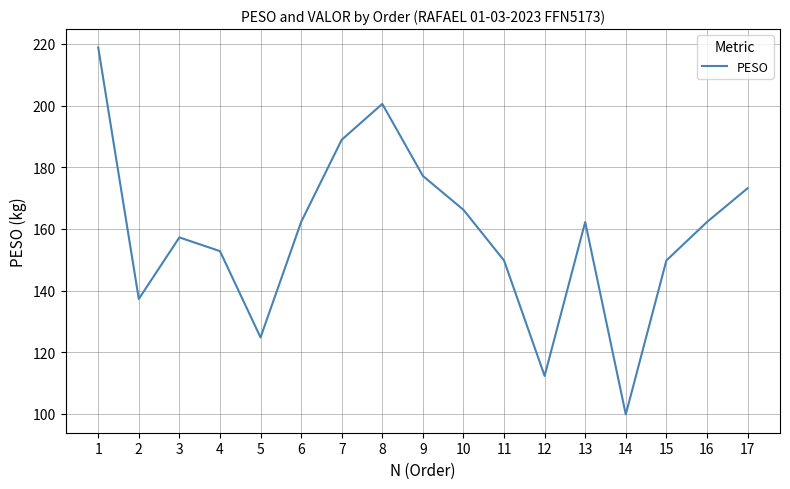

Is it true that the value at 4 is 236.8?

False